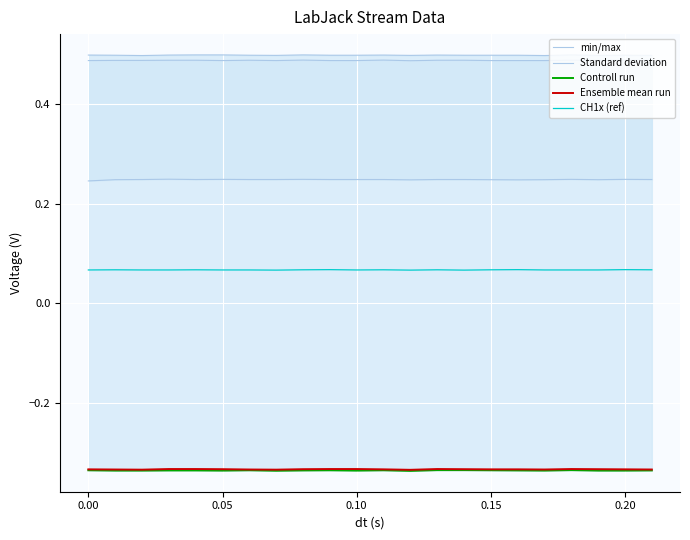

In Standard deviation, how many points are higher than both neighbors (excluding endpoints)?

5